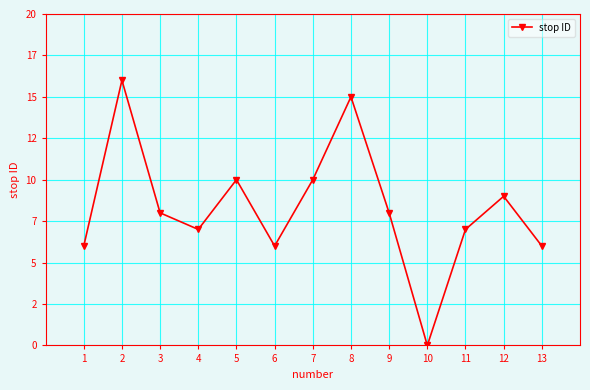

List the labels in order of value, largest first.

2, 8, 5, 7, 12, 3, 9, 4, 11, 1, 6, 13, 10